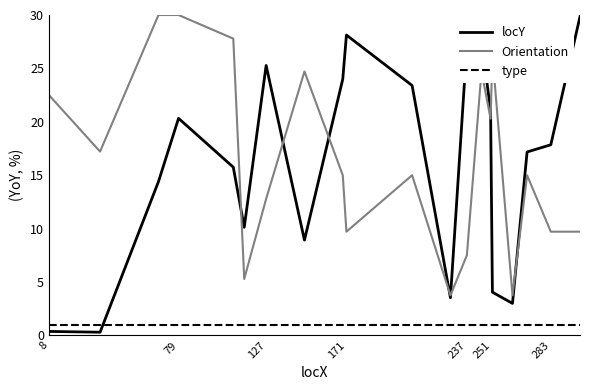

How many values in the locY series are below 17?

9